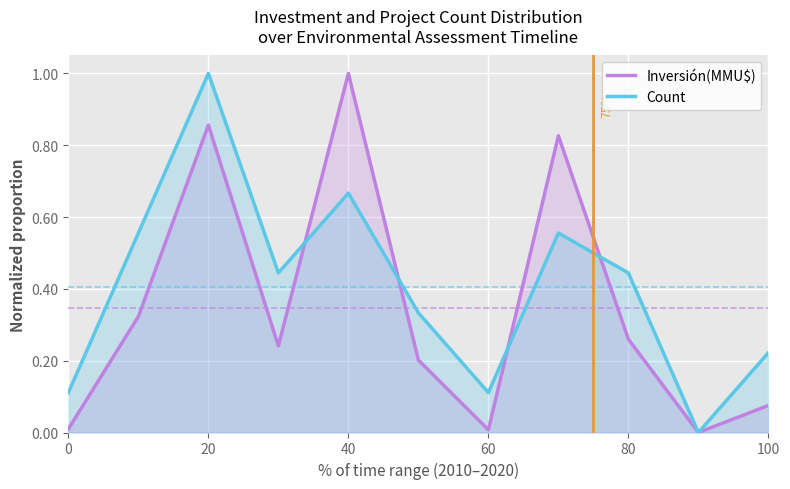

Between 40 and 60, which series saw the biggest shift?

Inversión(MMU$)